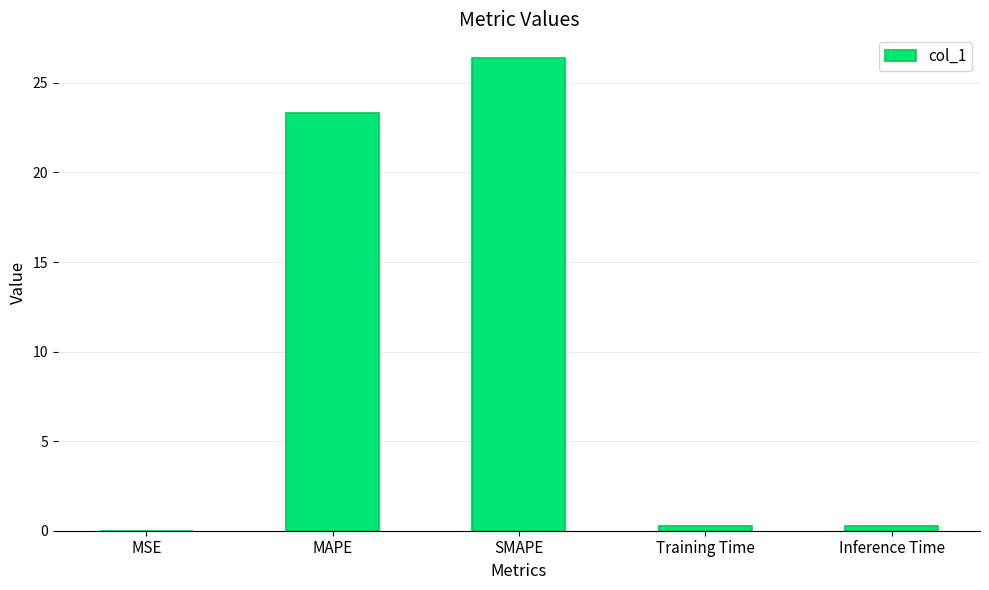

What is the sum of all values?

50.3